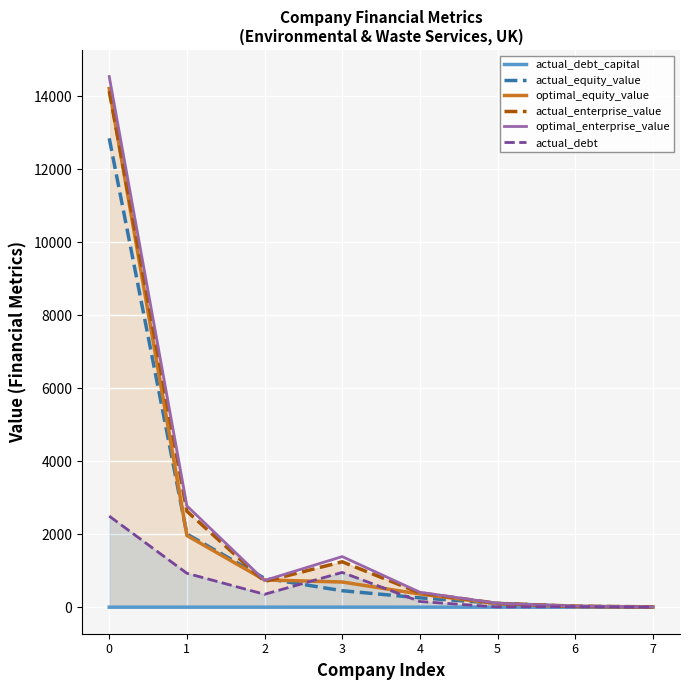

What is the sum of all actual_enterprise_value values?

19253.4